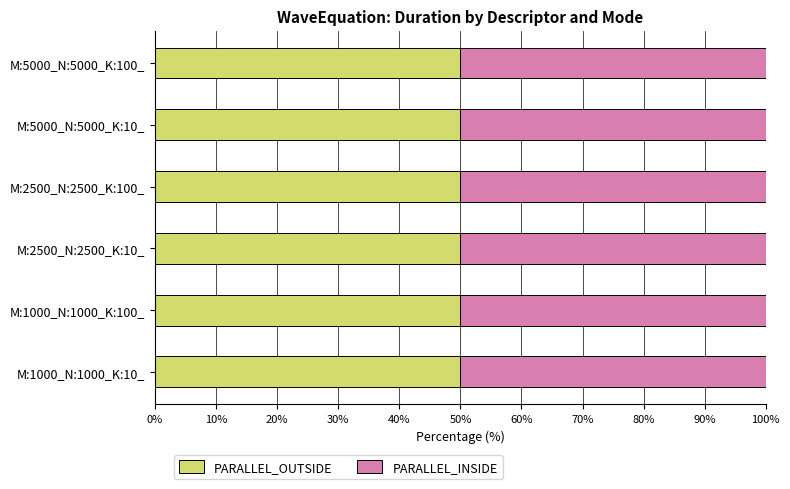

What is the average value of the PARALLEL_OUTSIDE series?

50.0